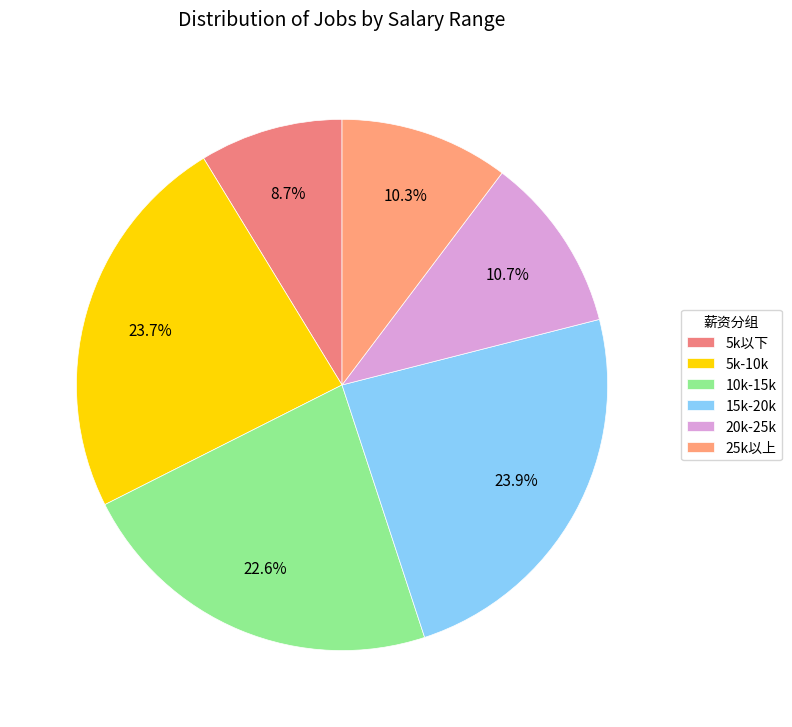

The 5k以下 slice represents 1% of the pie. True or false?

False